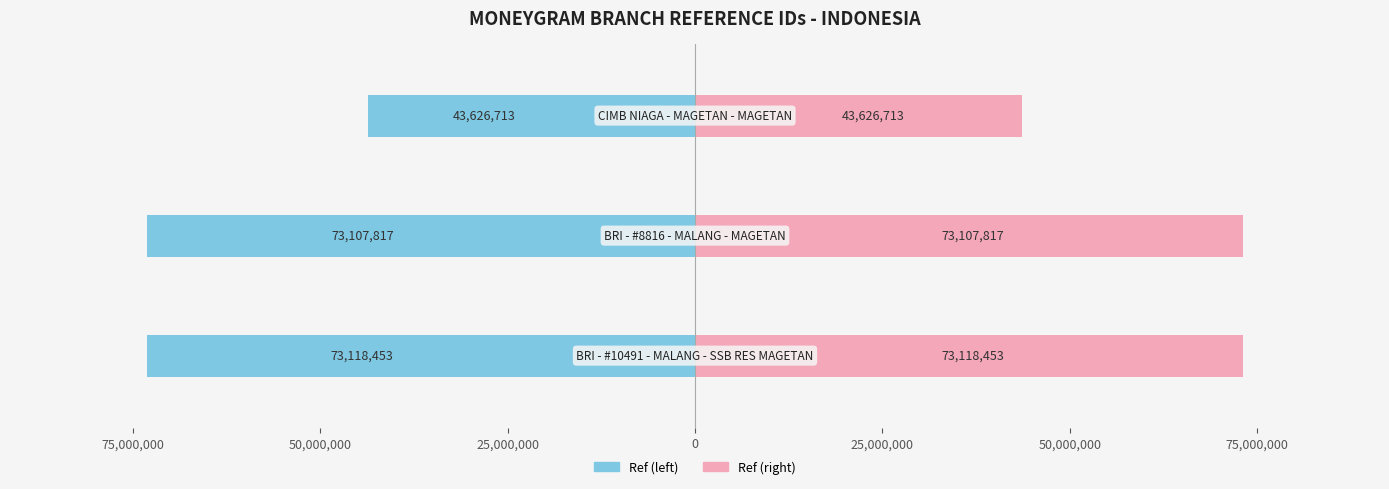

How many data points in Ref (right) are above 73107817?

1